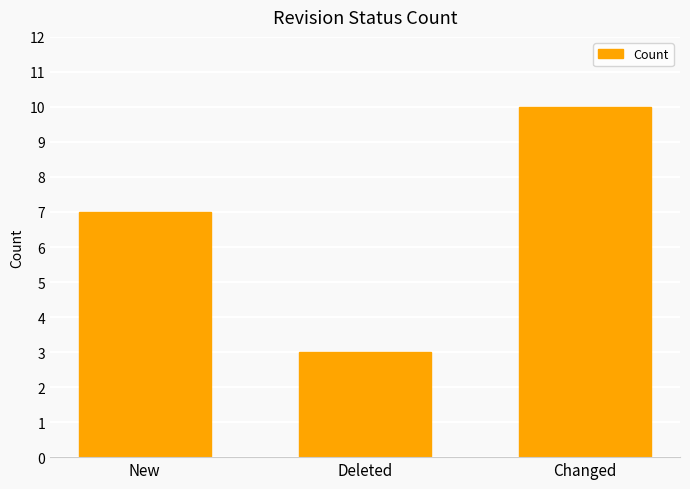

Read the value at New.

7